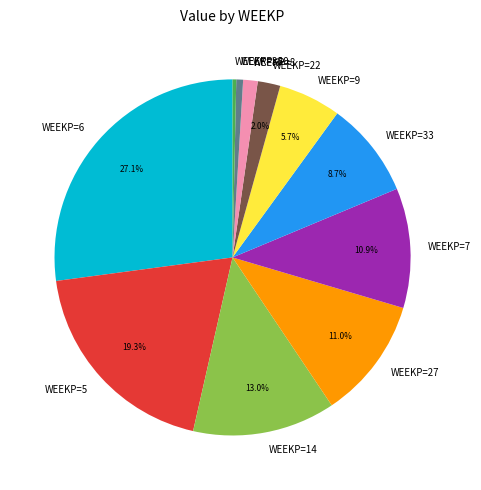

Which category has the biggest portion of the pie?

WEEKP=6